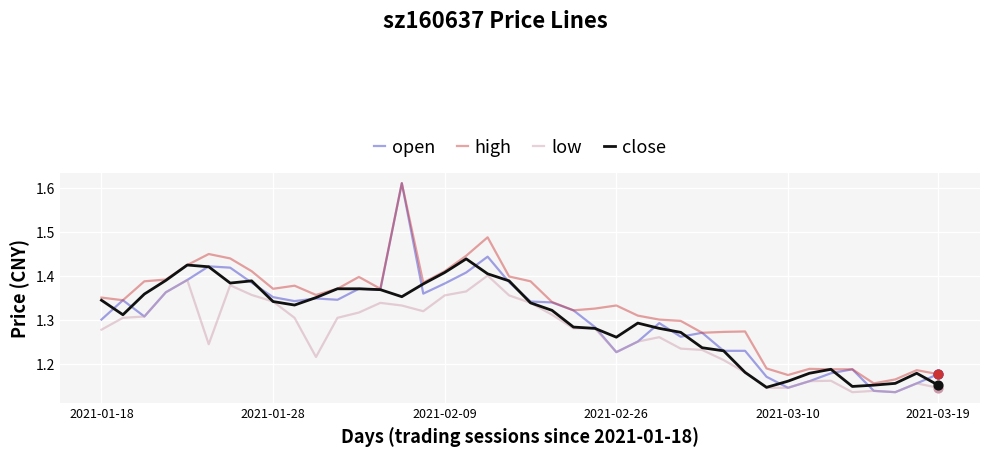

Which series has the largest total across all categories?

high